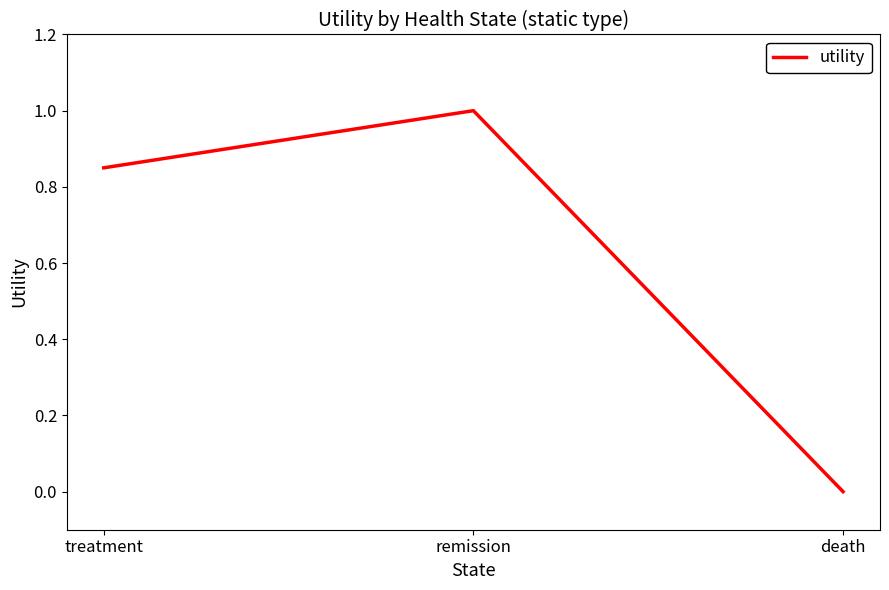

At which label is the value closest to 0?

death